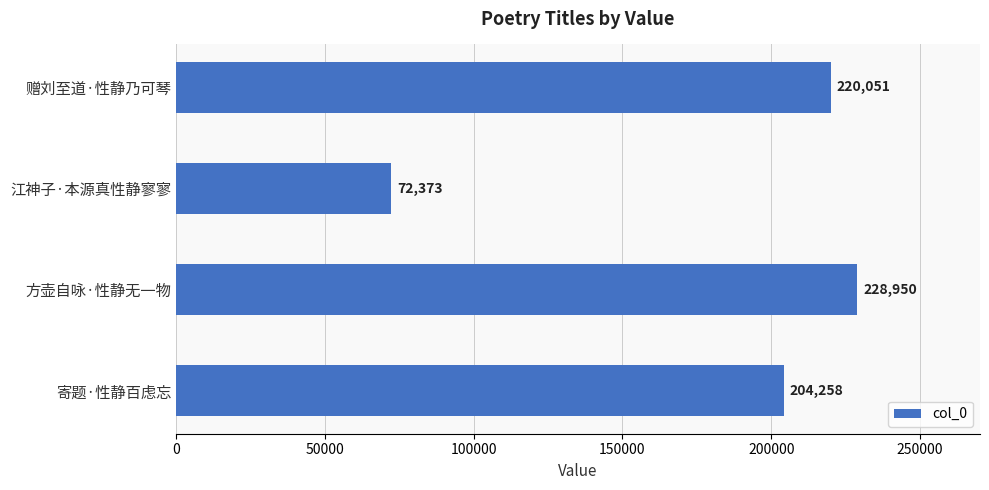

How many data points does each series have?

4